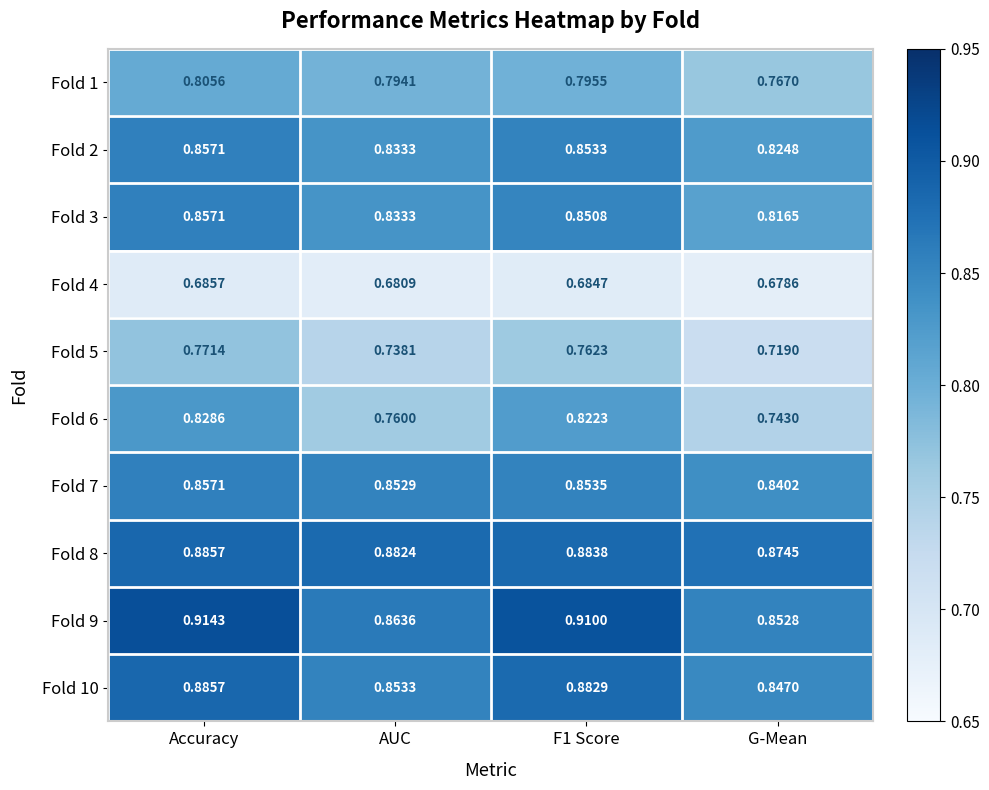

Is the value of Fold 7 at F1 Score greater than the value of Fold 3 at AUC?

Yes